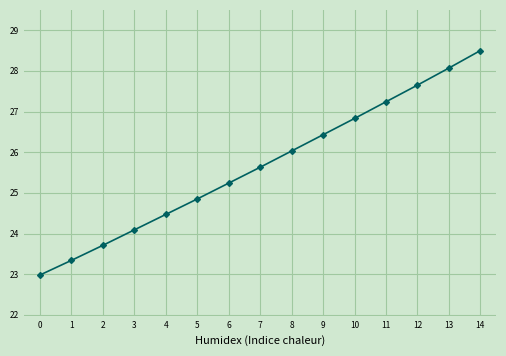

Where does the data first go above 25?

6